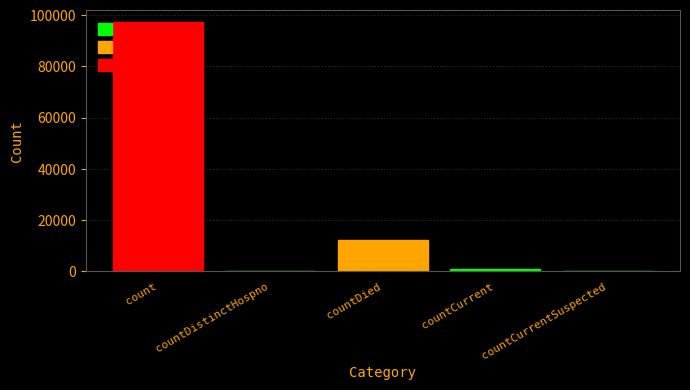

What is the change in value from count to countDistinctHospno?

-97130